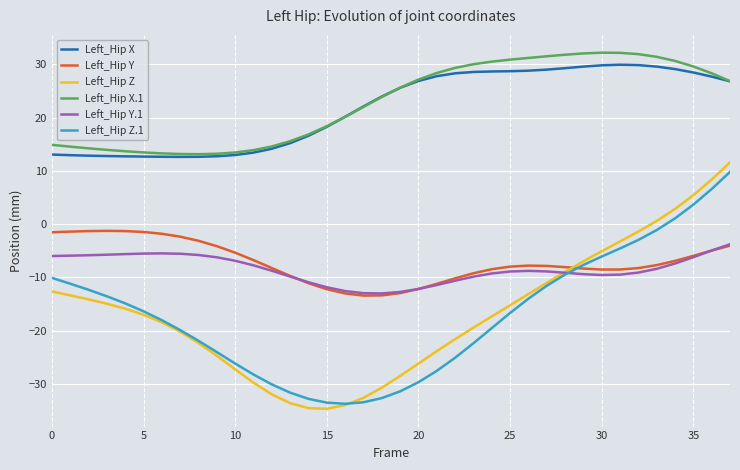

True or false: Left_Hip X has more than 0 points higher than both neighbors.

True